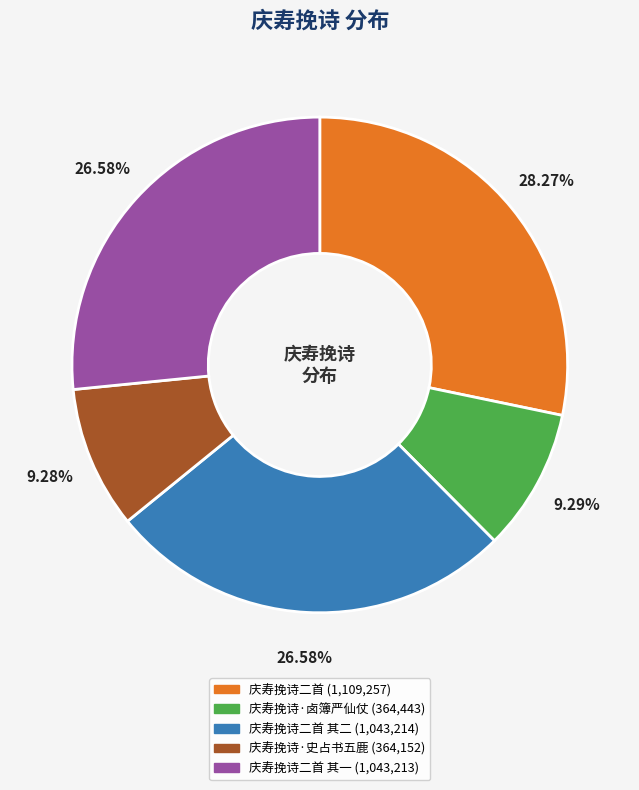

Does any single category account for the majority?

No